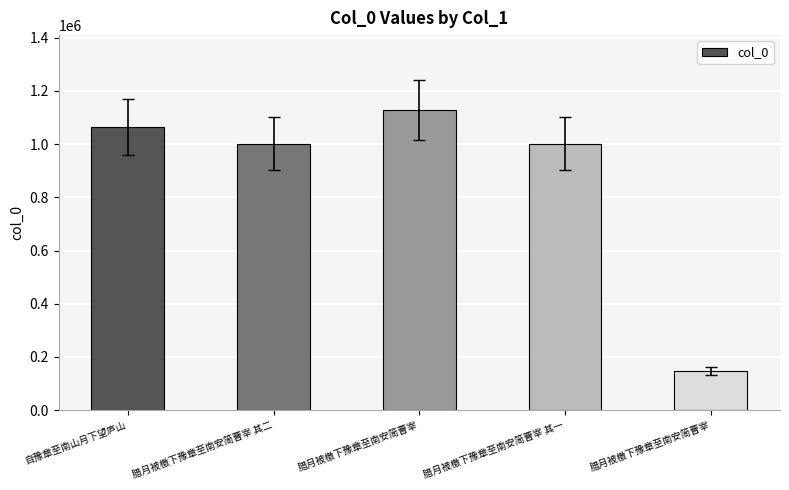

How many data points are less than 1001791?

2